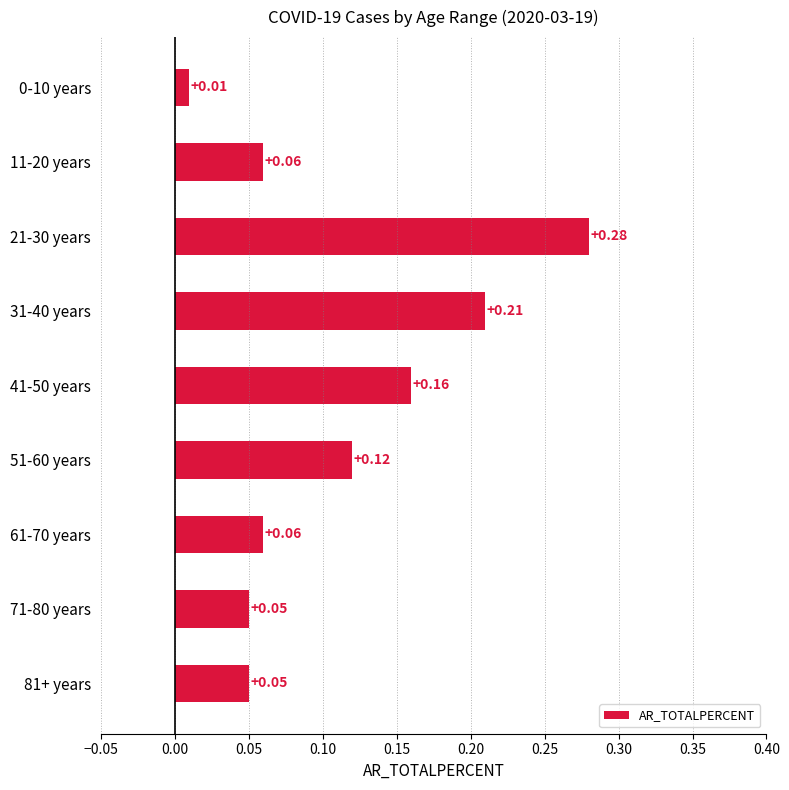

What is the sum of all values?

1.0